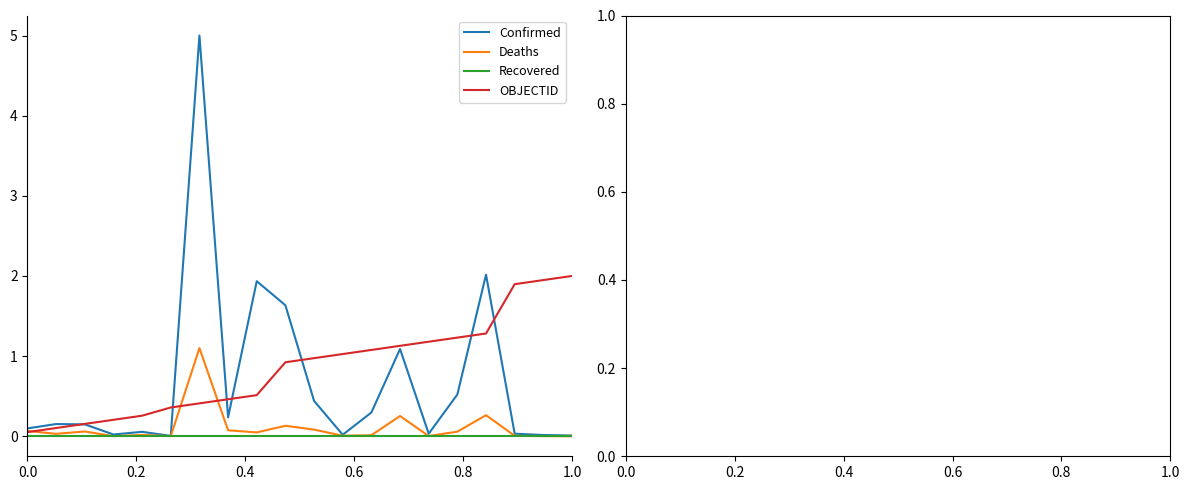

Count the number of categories in the chart.

20